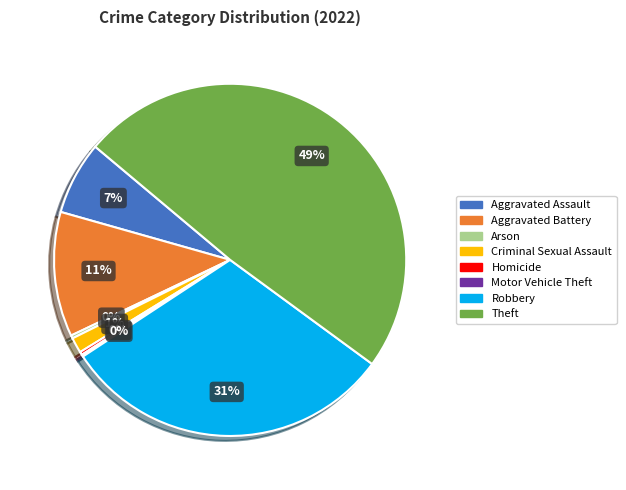

Is the sum of Homicide and Aggravated Battery greater than half?

No